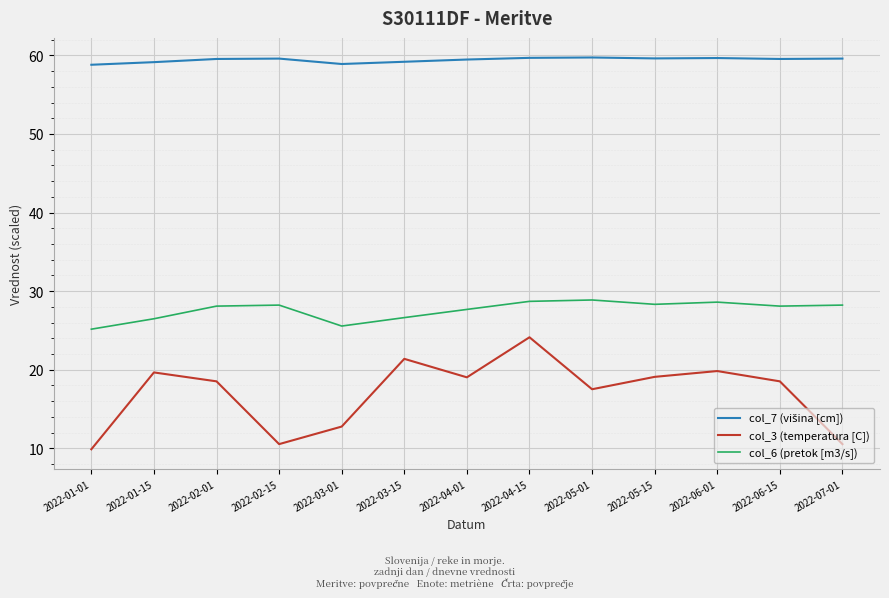

What position from the right is 2022-02-15?

10